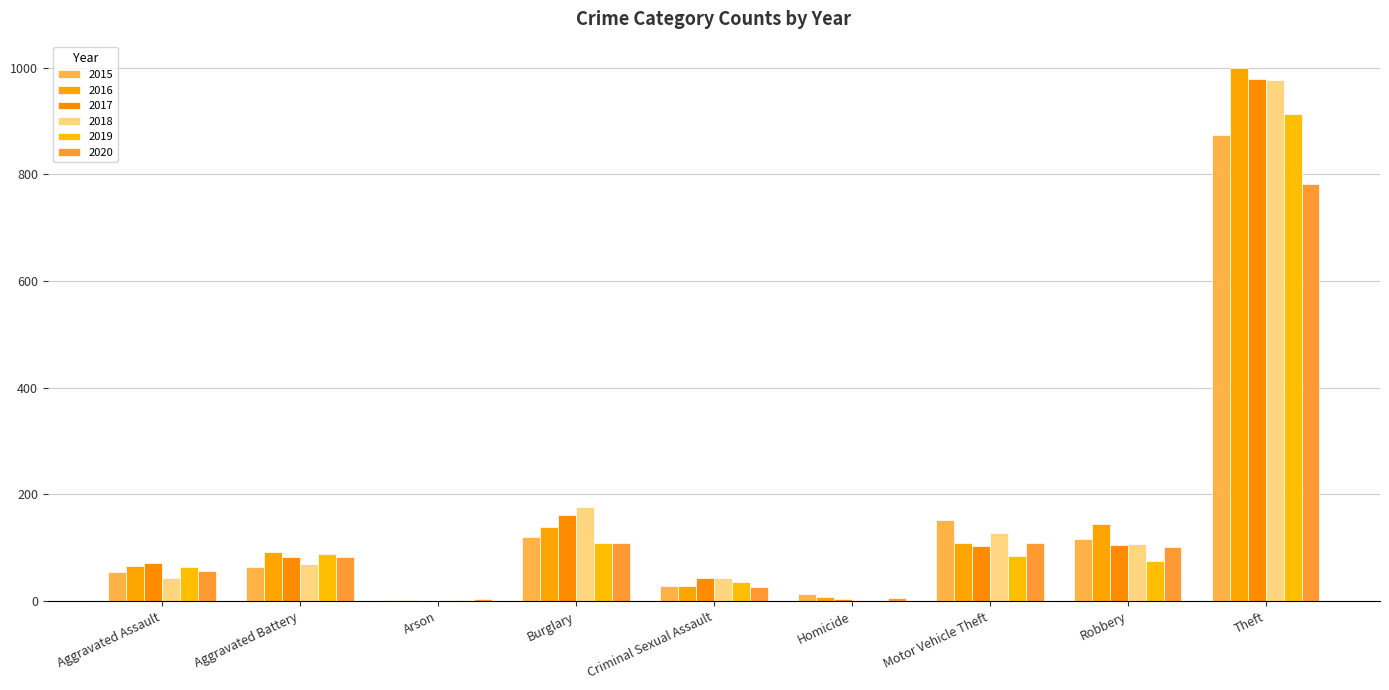

At which category is the sum across all series the highest?

Theft